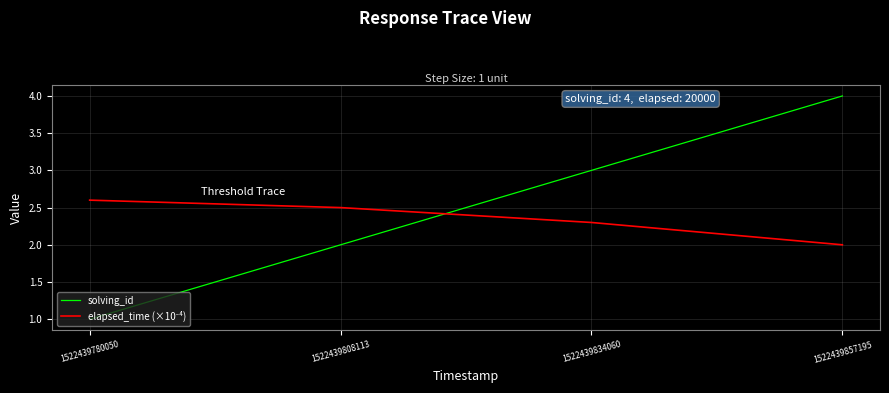

Is this an area chart (filled region under the line)?

No